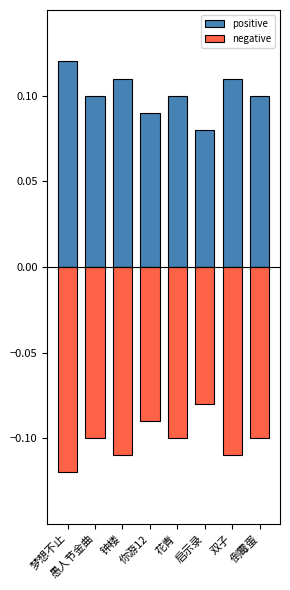

What is the minimum value for negative?

-0.1